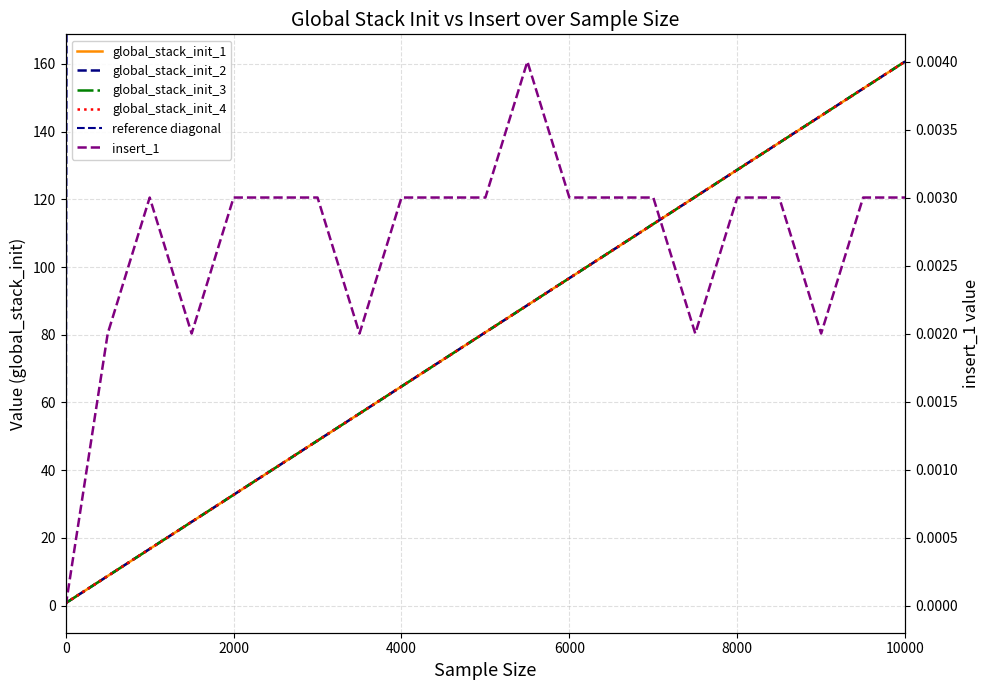

Which series changed the most between 6500 and 8000?

global_stack_init_1